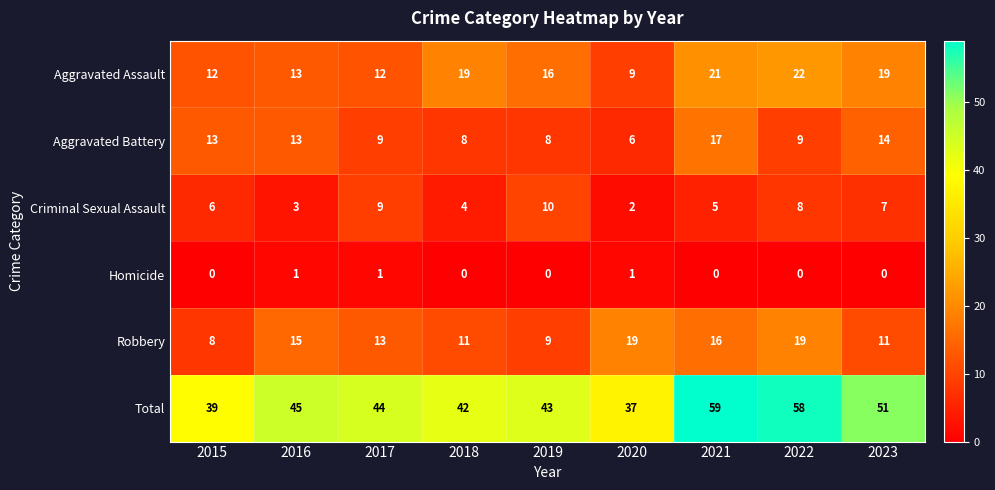

How many distinct data groups are displayed?

6